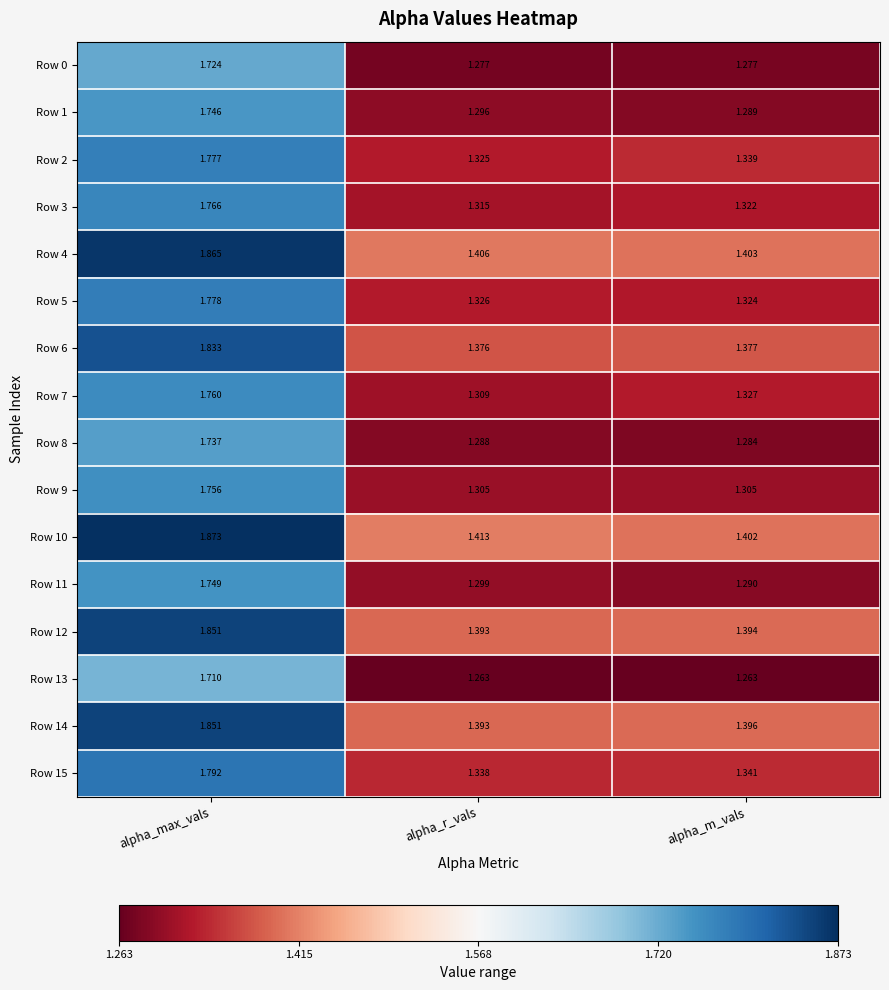

At which label is Row 15 closest to 1?

alpha_r_vals